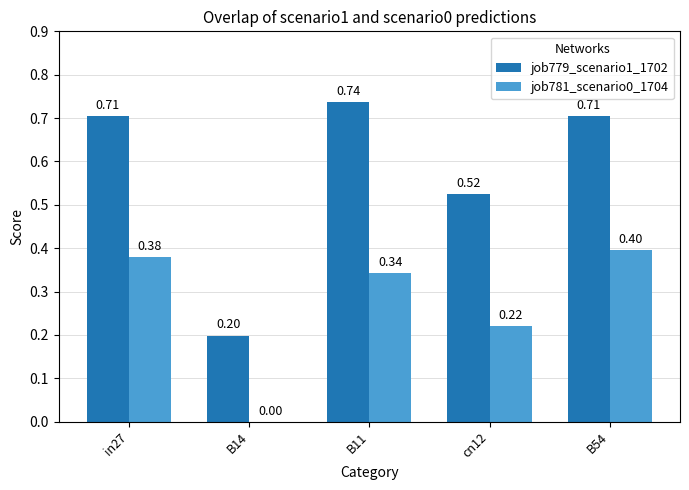

True or false: job779_scenario1_1702 has a value of 1.1 at B54.

False